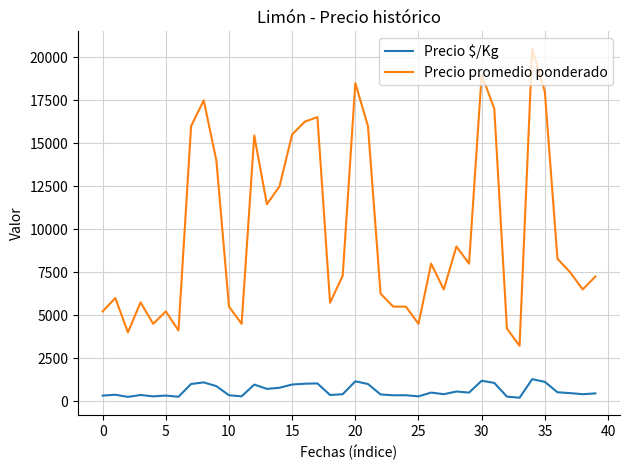

Rank the series by their average value, from highest to lowest.

Precio promedio ponderado, Precio $/Kg